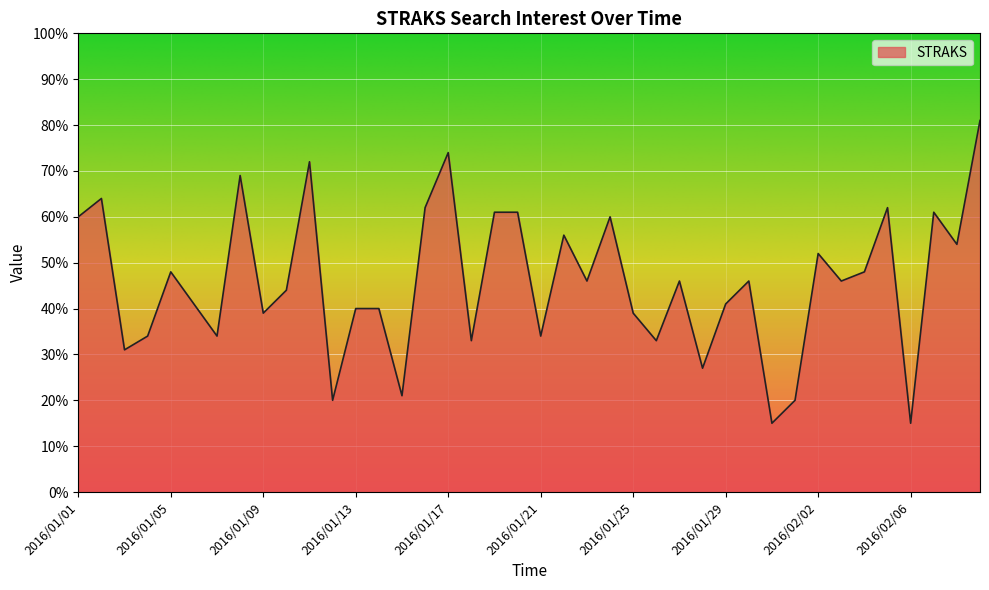

Reading left to right, transcribe all the data shown in this chart.

60	64	31	34	48	41	34	69	39	44	72	20	40	40	21	62	74	33	61	61	34	56	46	60	39	33	46	27	41	46	15	20	52	46	48	62	15	61	54	81